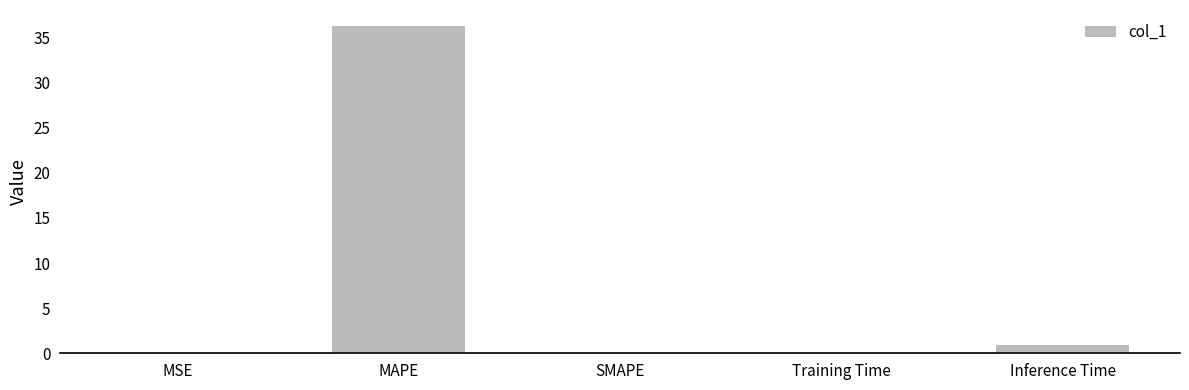

Does the chart contain stacked bars?

No